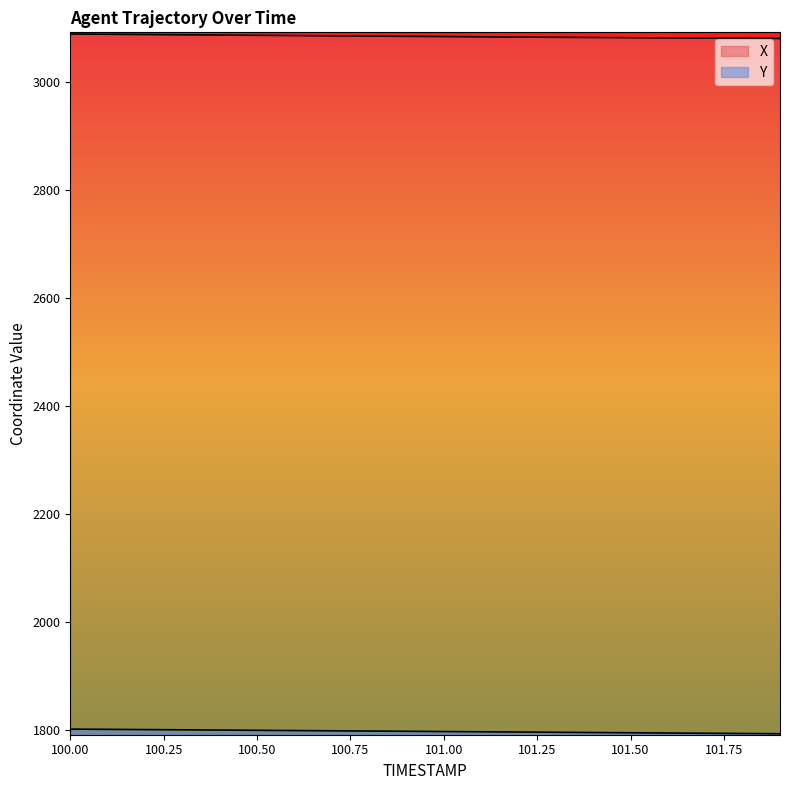

Is it true that Y equals 1800.7 at 100.2?

True